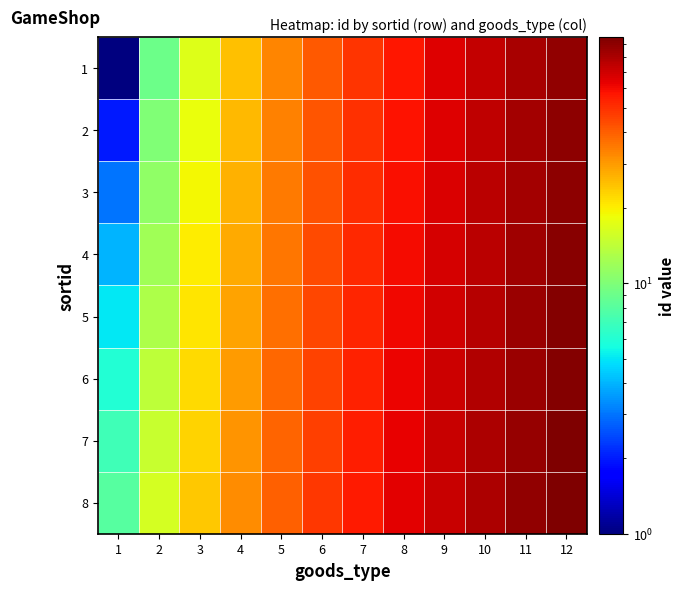

Rank the series at 3 from lowest to highest value.

1, 2, 3, 4, 5, 6, 7, 8